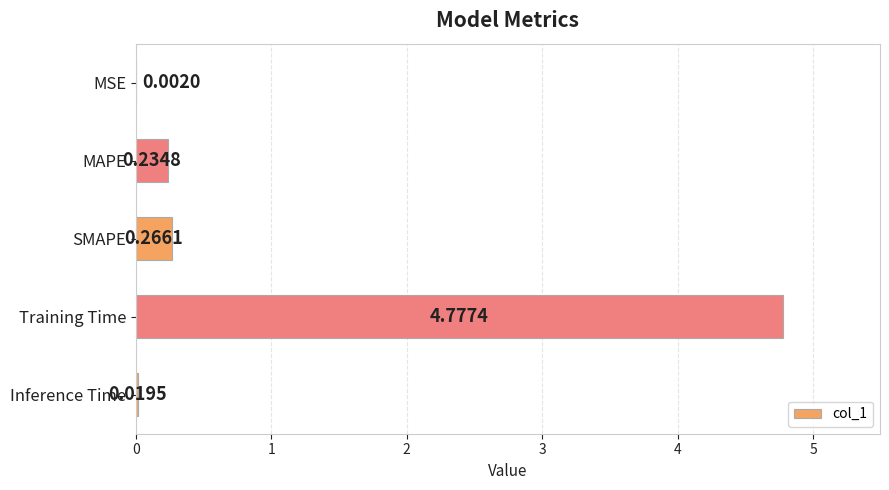

What is the sum of all values?

5.3